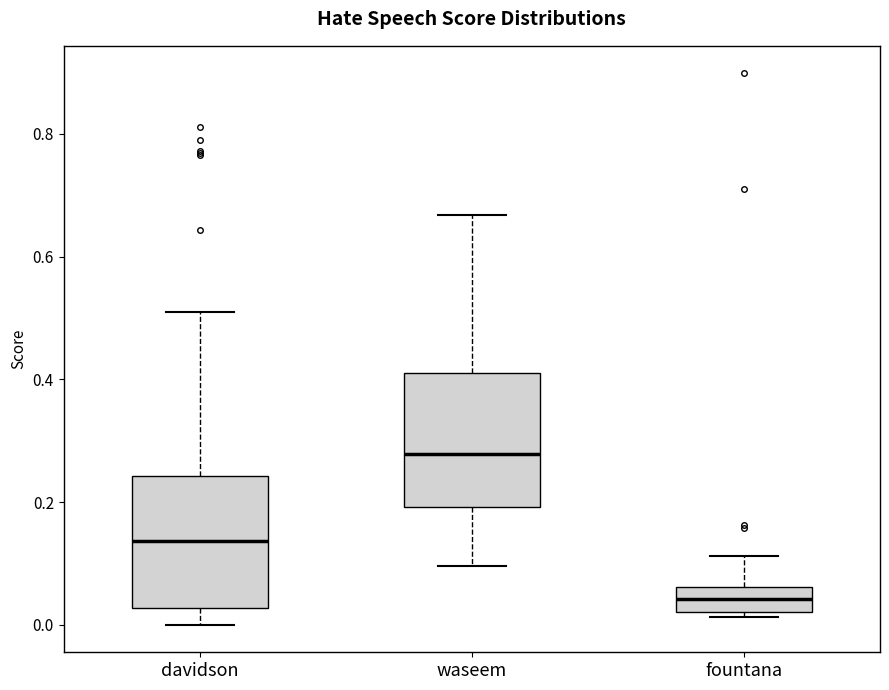

Reading left to right, transcribe this box plot: for each box, give where its median line is, the range the box spans, and where its two whiskers end, as read against the y-axis. The values are not printed on the chart, so give them approximately, as read against the axis.

davidson: median 0.14, box 0.02 to 0.24, whiskers 0.00 to 0.50
waseem: median 0.28, box 0.20 to 0.42, whiskers 0.10 to 0.66
fountana: median 0.04, box 0.02 to 0.06, whiskers 0.02 (just below the box's lower edge) to 0.12